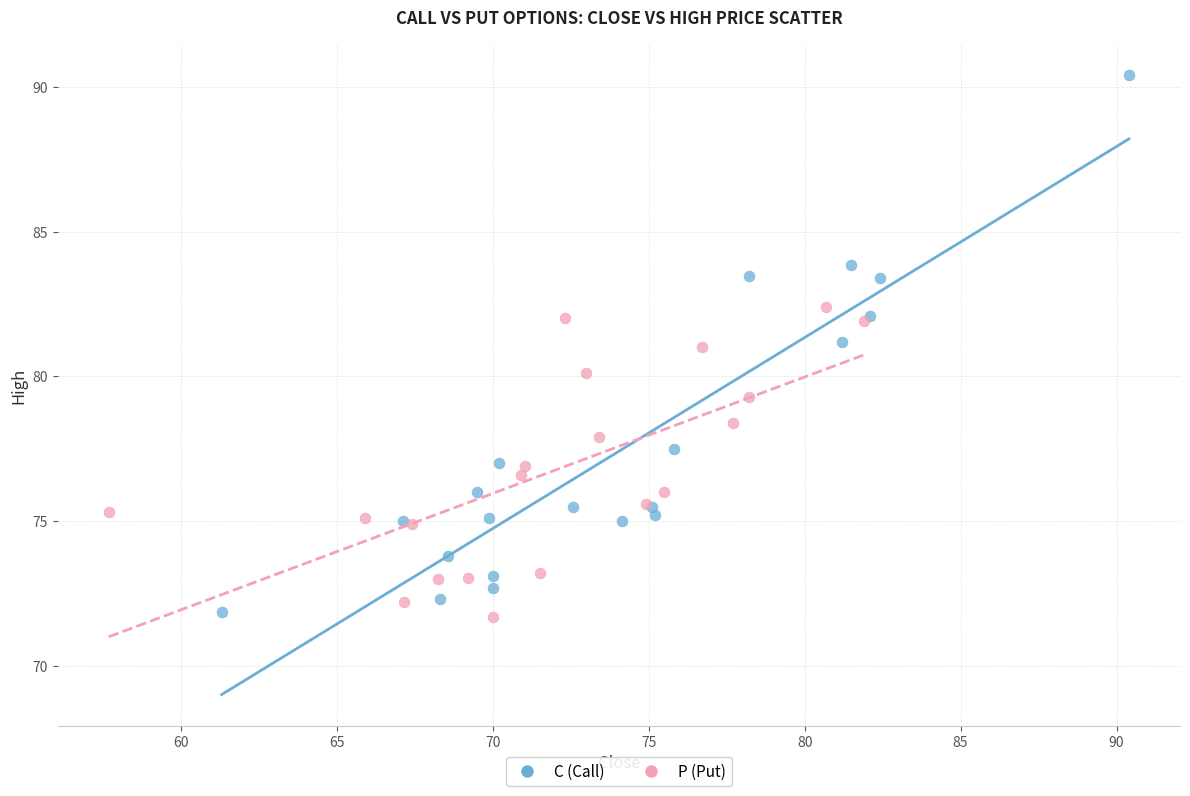

Which series reaches the maximum Y coordinate?

C (Call)